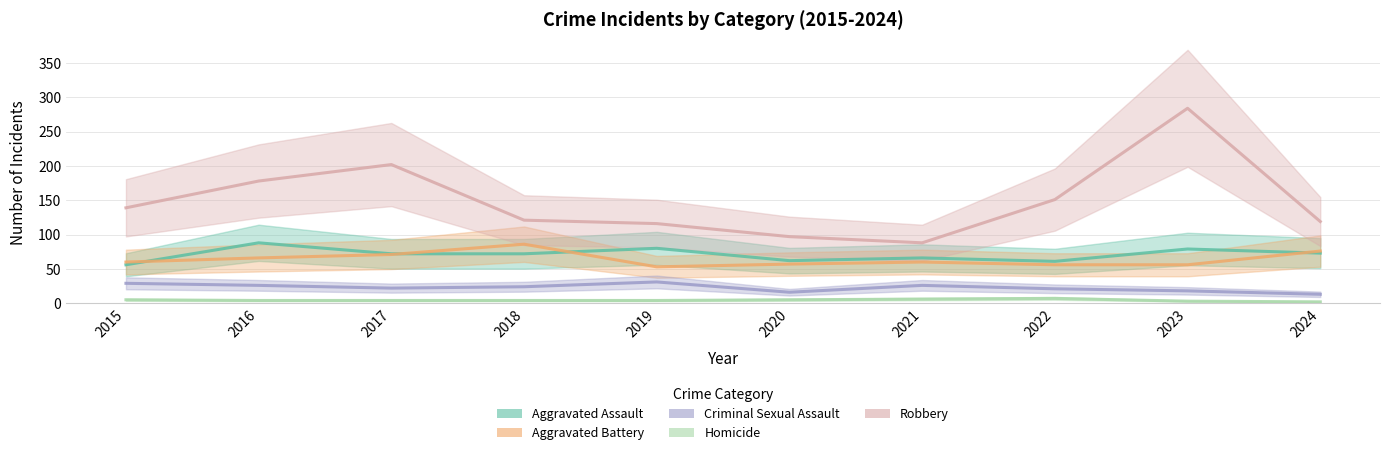

At which category is the sum across all series the highest?

2023